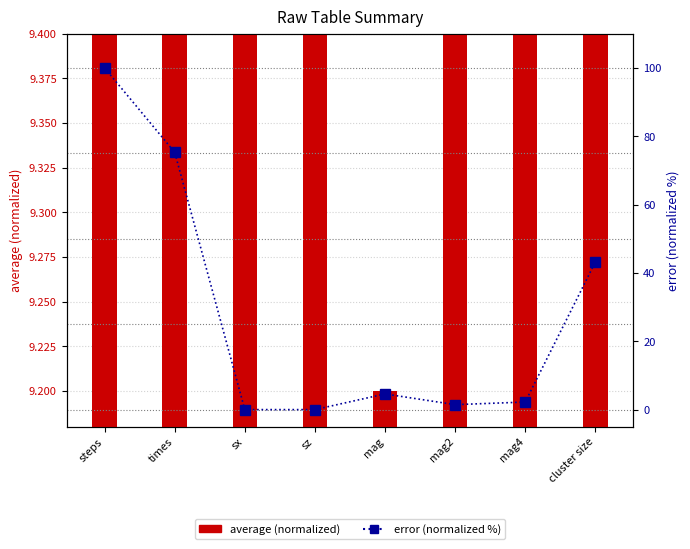

What is the average value of the error (normalized %) series?

28.3